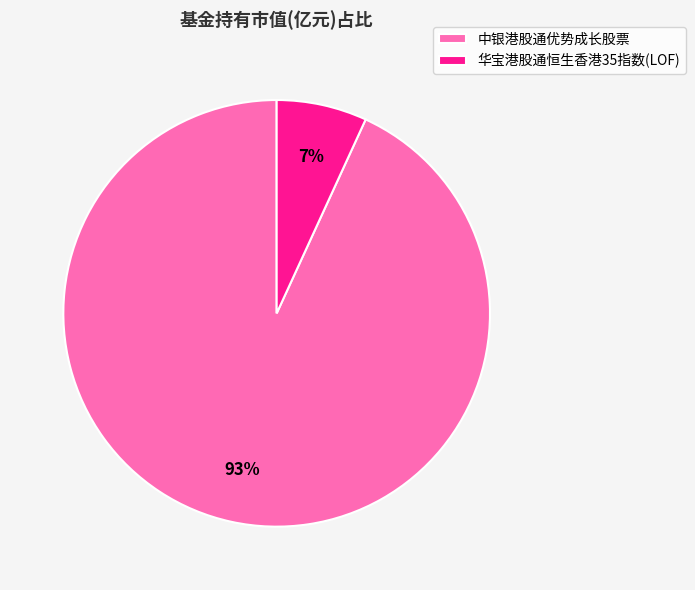

Is it true that 中银港股通优势成长股票 is 93% of the pie?

True